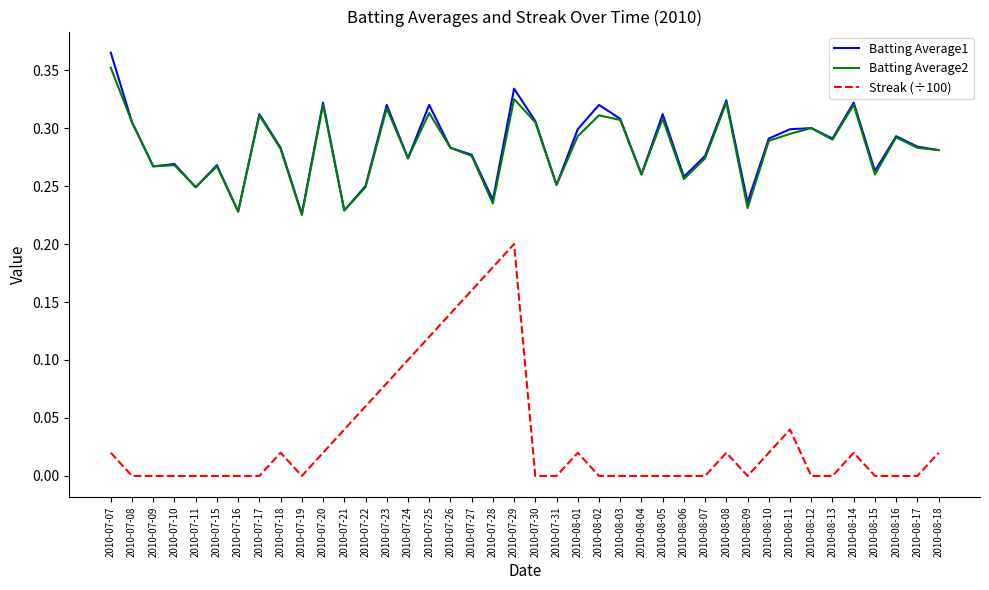

Does the chart have visible grid lines?

No